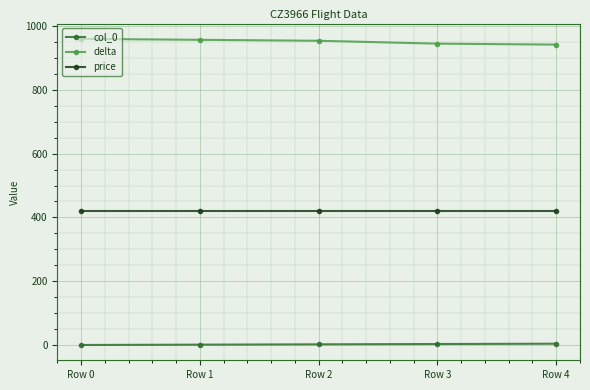

True or false: price has a value of 288 at Row 0.

False